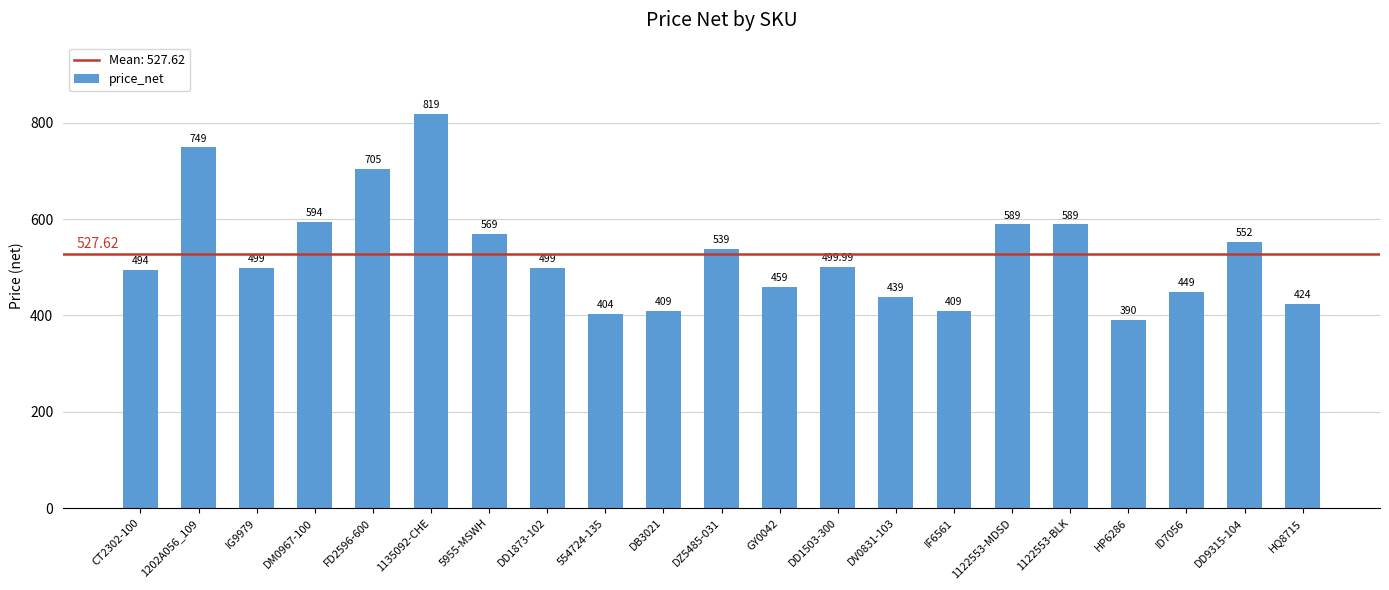

Which has a higher value, 1122553-MDSD or IF6561?

1122553-MDSD